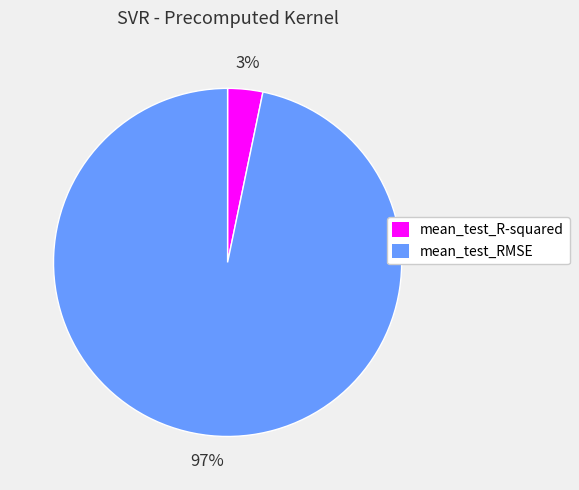

True or false: mean_test_RMSE accounts for 83% of the total.

False